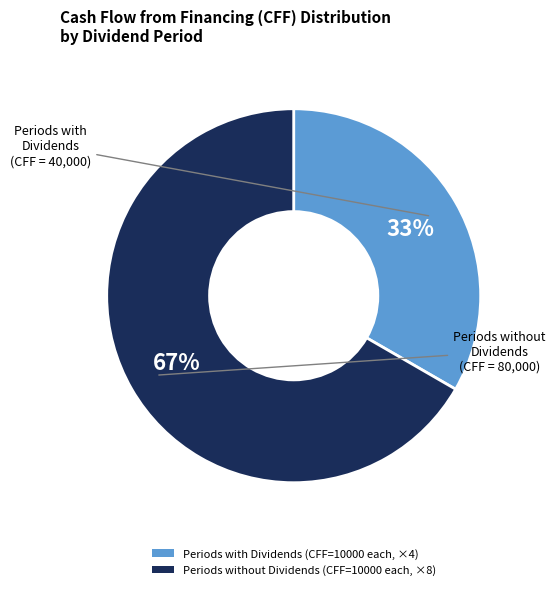

Is there a majority slice in this chart?

Yes